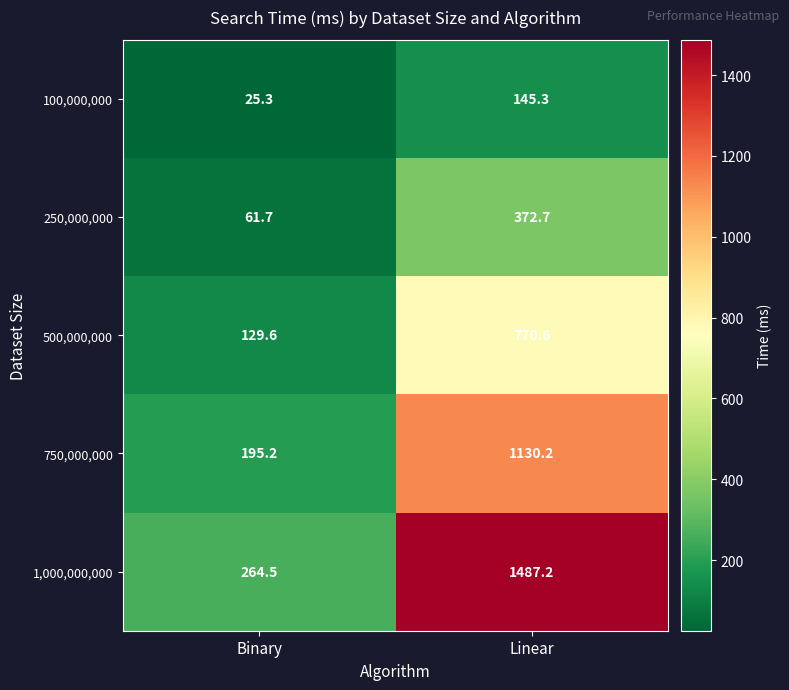

At Binary, list the series in order from smallest to largest.

100,000,000, 250,000,000, 500,000,000, 750,000,000, 1,000,000,000